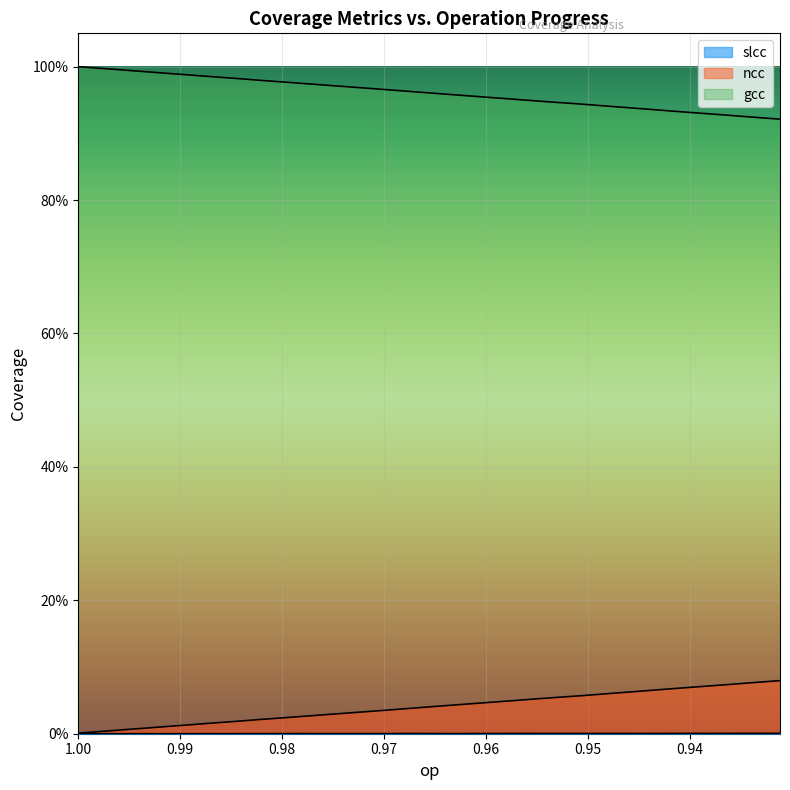

What is the greatest value displayed?

1.0